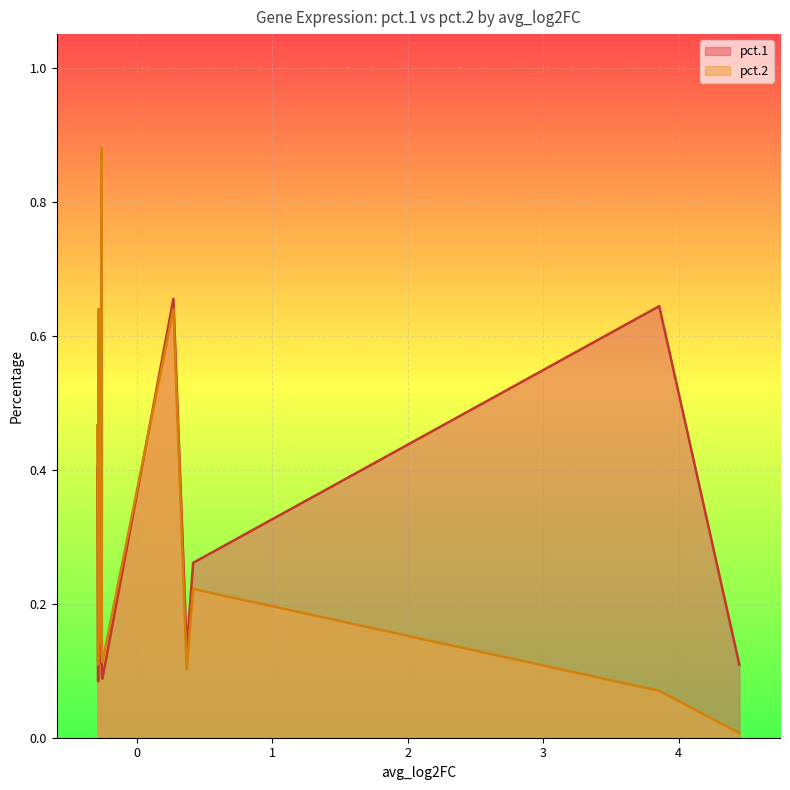

What is the average value of the pct.2 series?

0.3